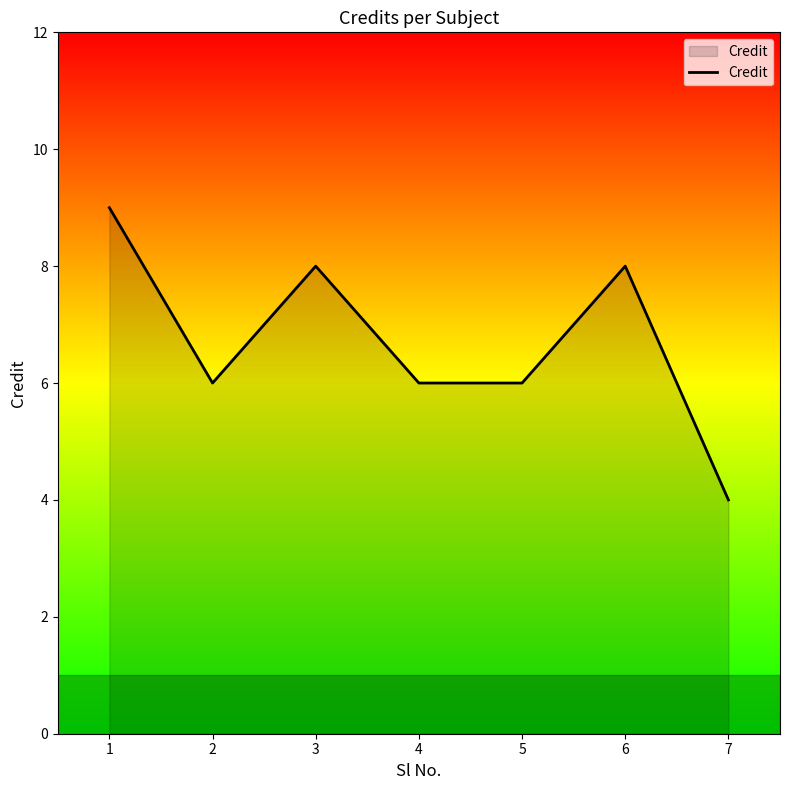

Which has a higher value, 3 or 7?

3